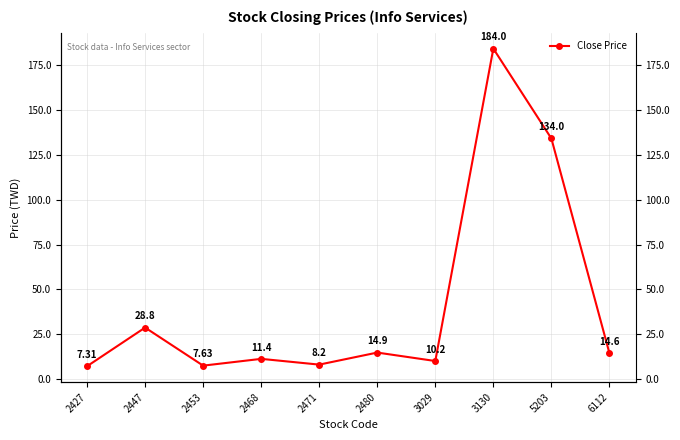

How many data points are less than 14?

5